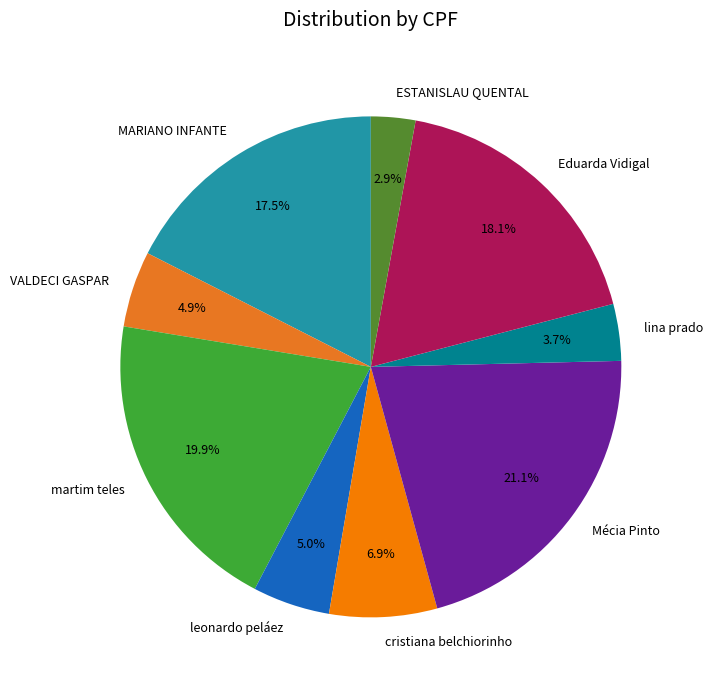

Which has a higher value, Mécia Pinto or lina prado?

Mécia Pinto